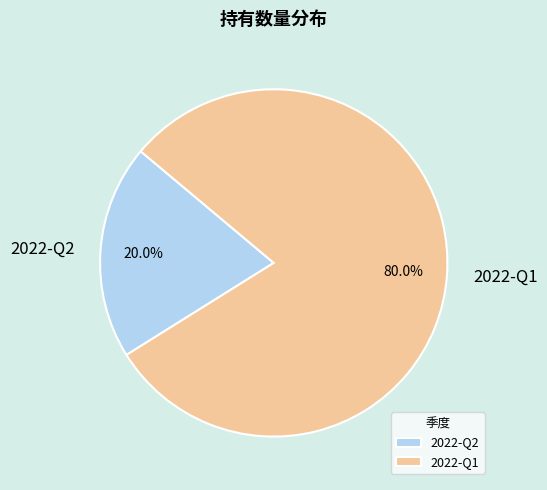

Combined, do 2022-Q1 and 2022-Q2 account for over 50%?

Yes